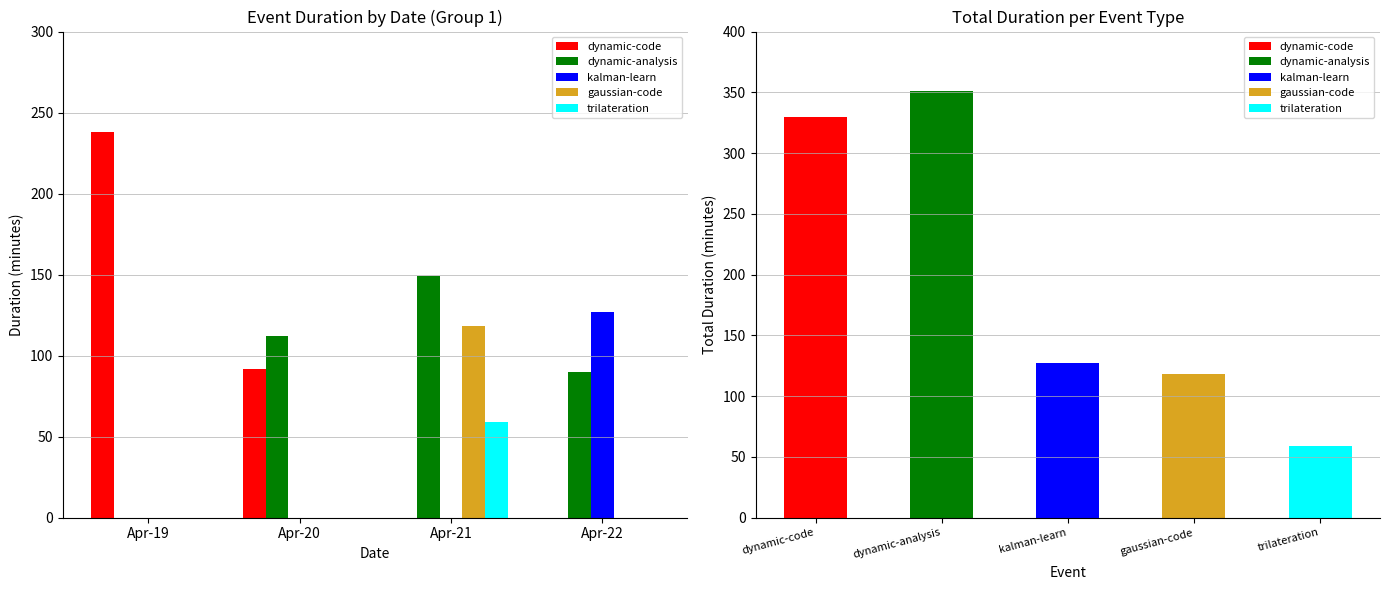

Reading left to right, extract all data points from this chart.

dynamic-code: Apr-19=238	Apr-20=92	Apr-21=0	Apr-22=0
dynamic-analysis: Apr-19=0	Apr-20=112	Apr-21=149	Apr-22=90
kalman-learn: Apr-19=0	Apr-20=0	Apr-21=0	Apr-22=127
gaussian-code: Apr-19=0	Apr-20=0	Apr-21=118	Apr-22=0
trilateration: Apr-19=0	Apr-20=0	Apr-21=59	Apr-22=0